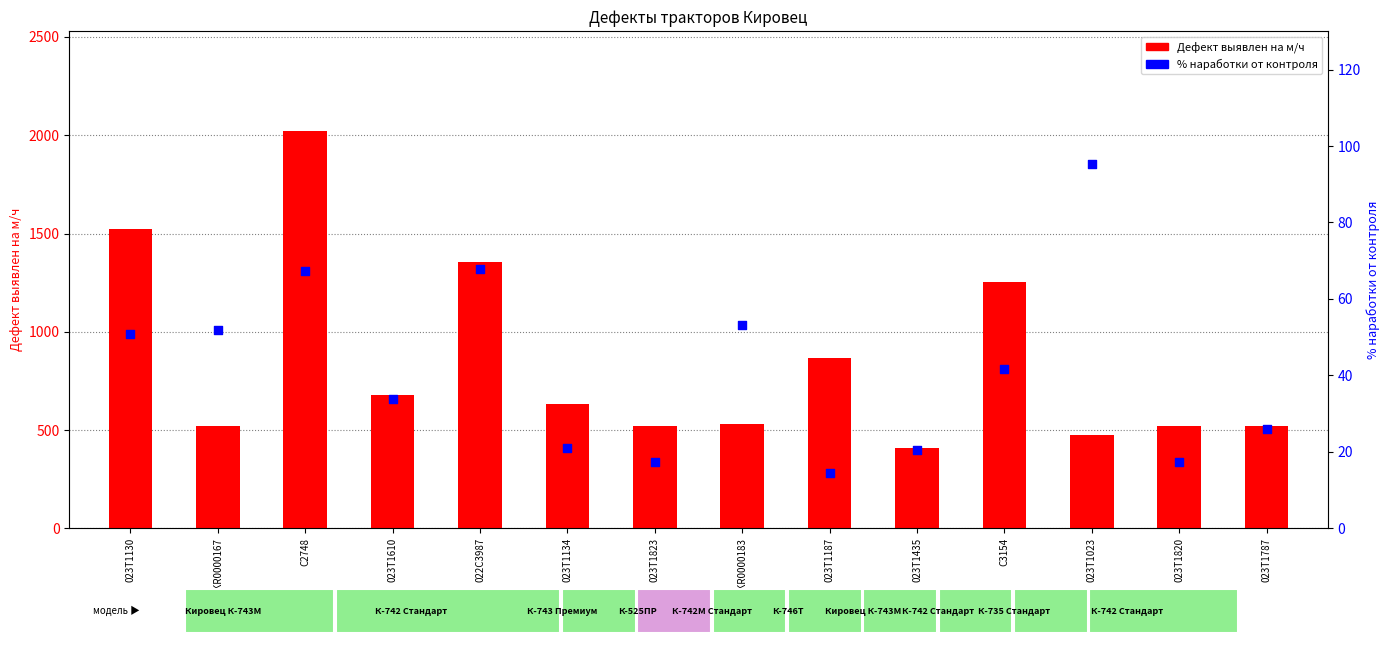

Which series has the largest total across all categories?

Дефект выявлен на м/ч